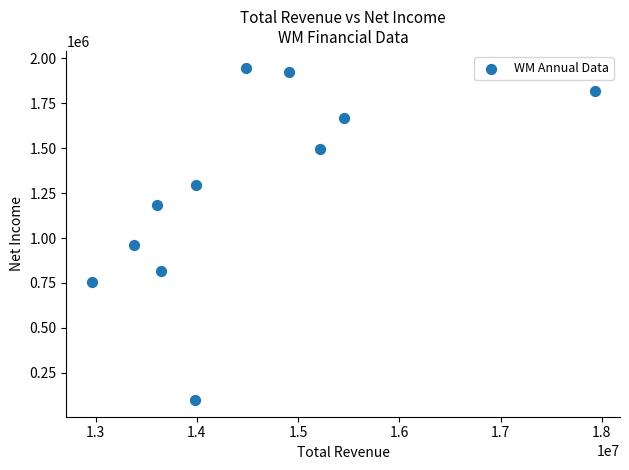

What is the range of X values (max minus min)?

4970000